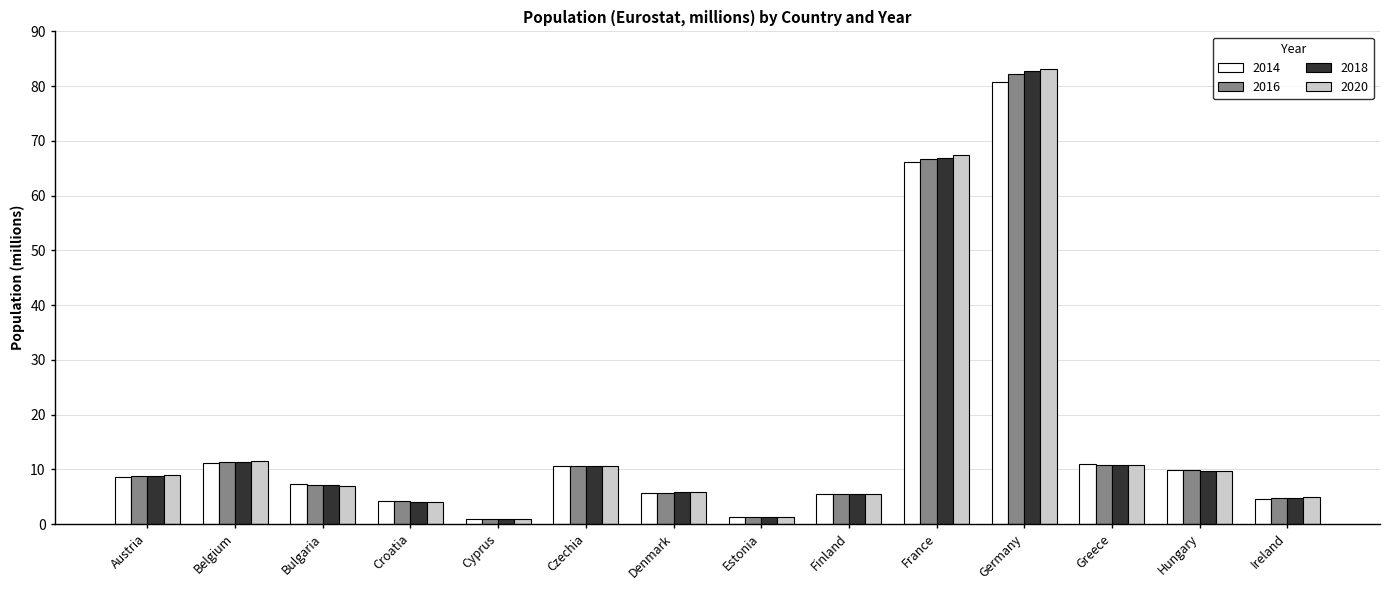

At which category does the chart reach its peak across all series?

Germany